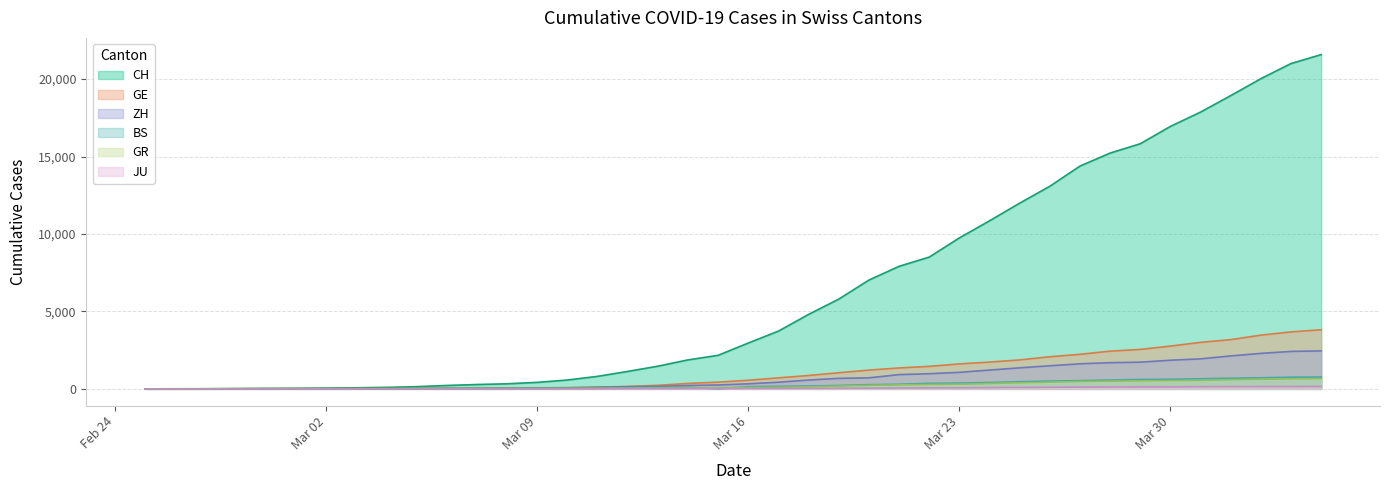

Which series has the largest range (max minus min)?

CH